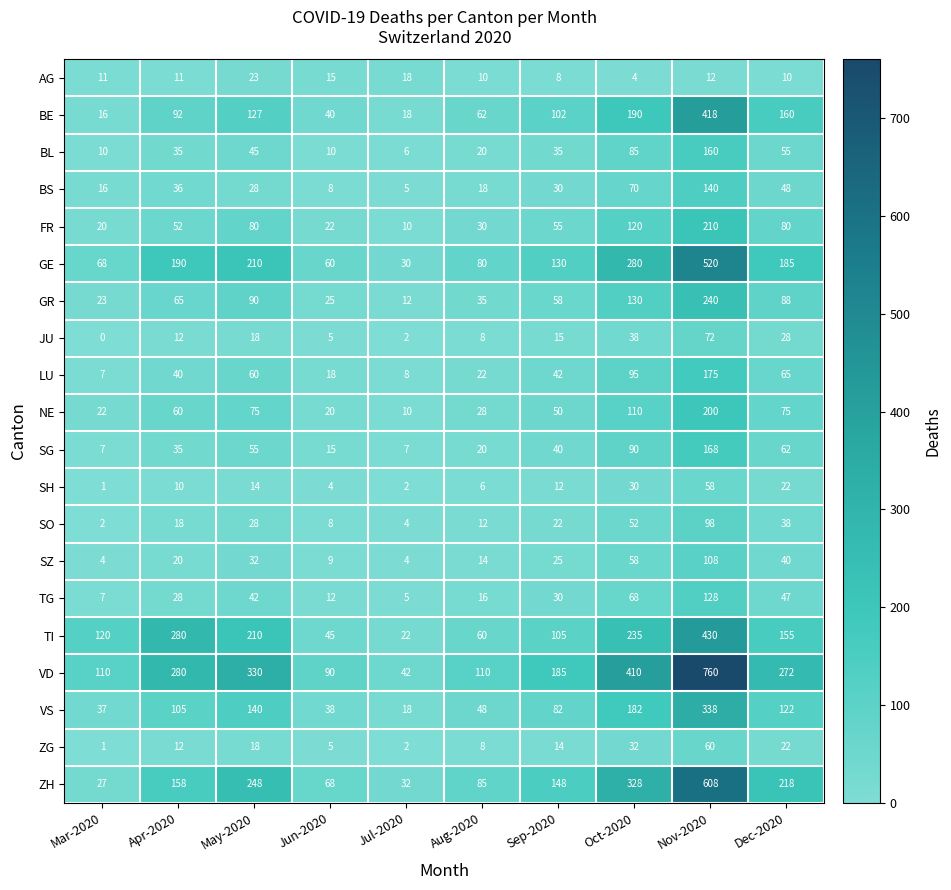

The SH series shows 30 at Oct-2020. True or false?

True